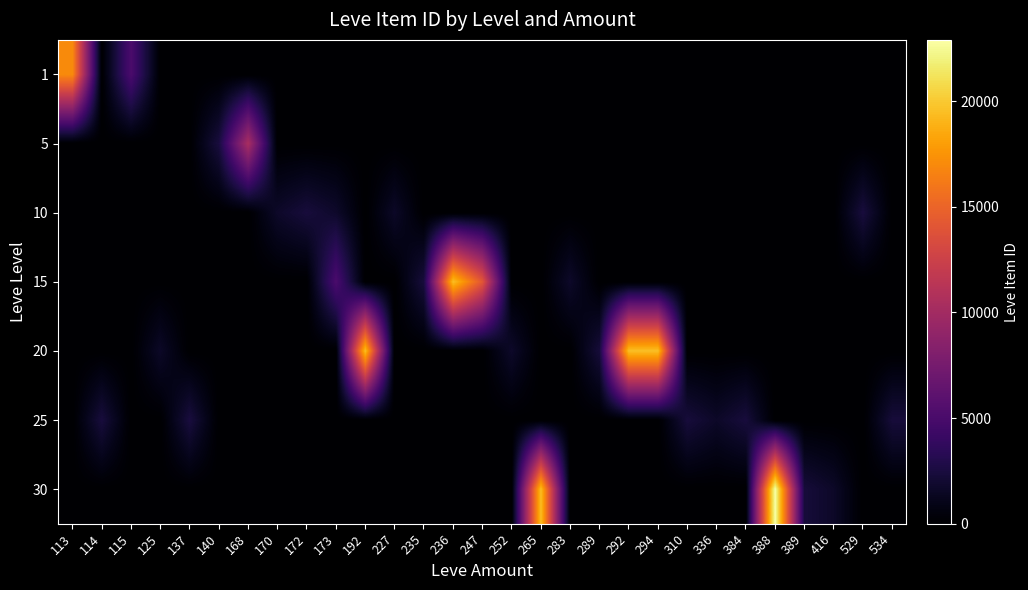

At which category is the sum across all series the highest?

388